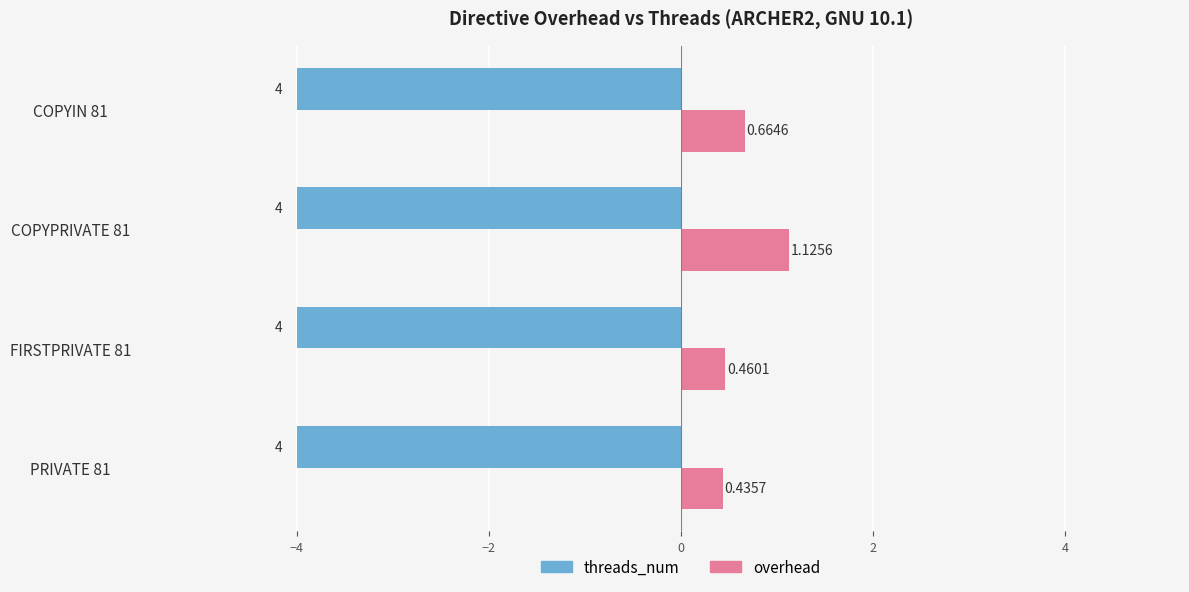

Rank the series by their maximum value, from highest to lowest.

overhead, threads_num